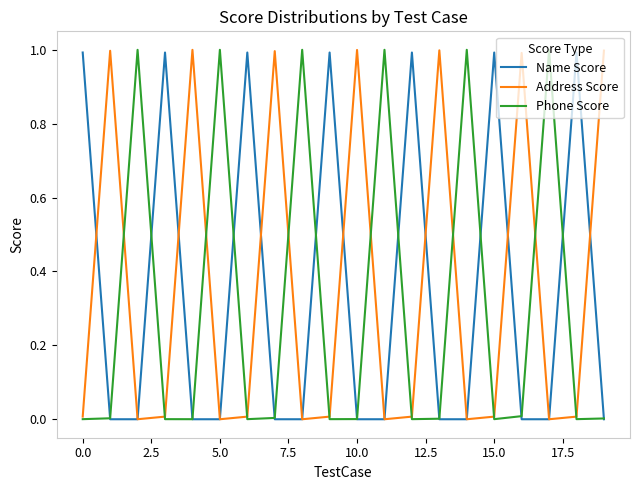

What is the sum of all Address Score values?

7.0